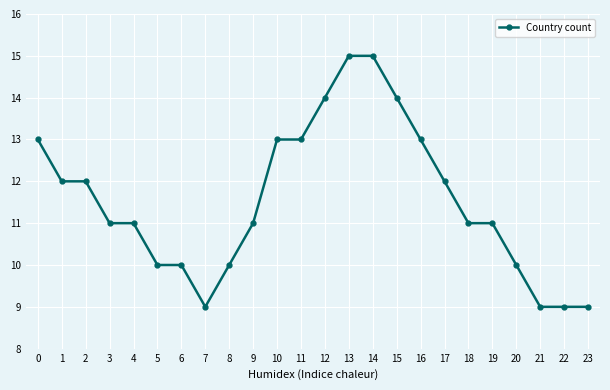

Between 3 and 23, which is larger?

3